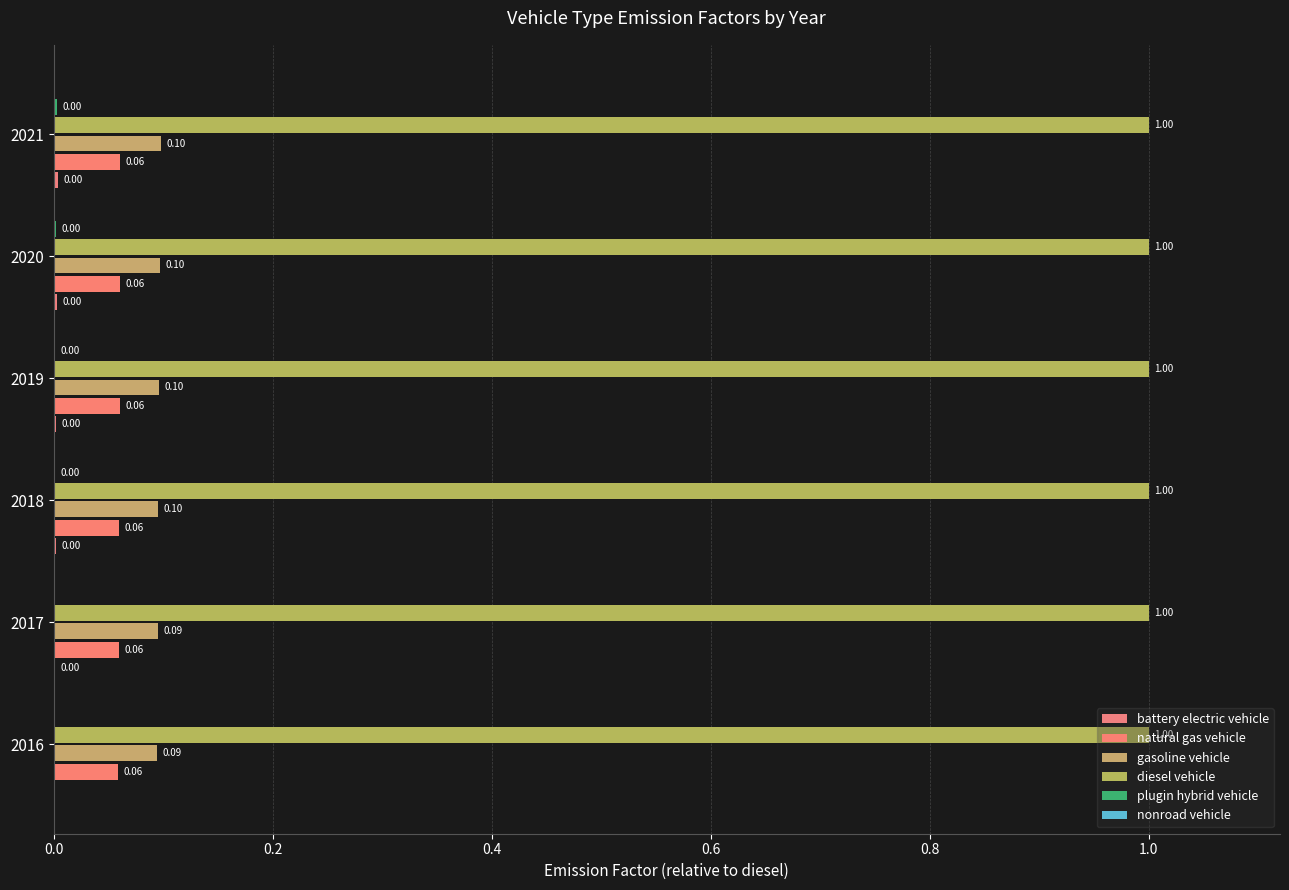

Count the number of categories in the chart.

6